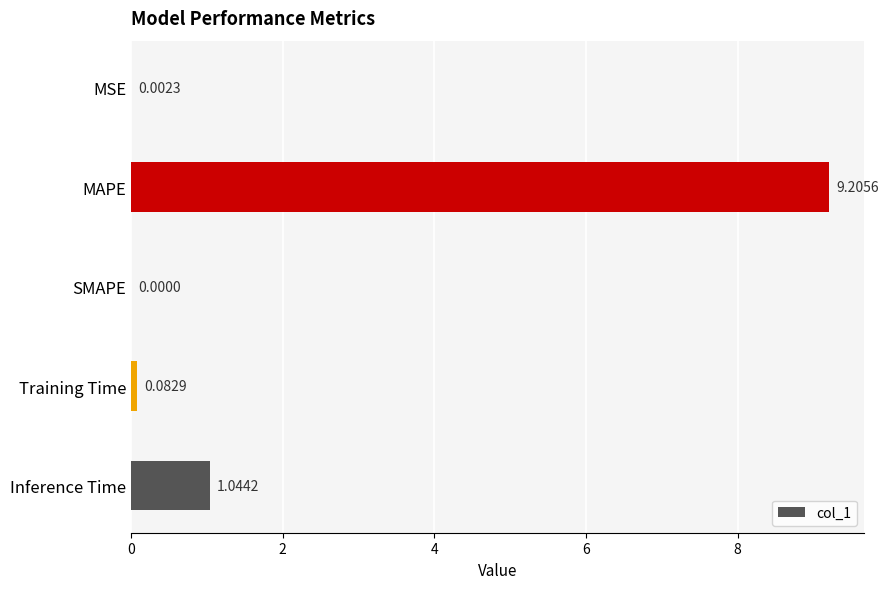

Which label corresponds to the largest value in the chart?

MAPE